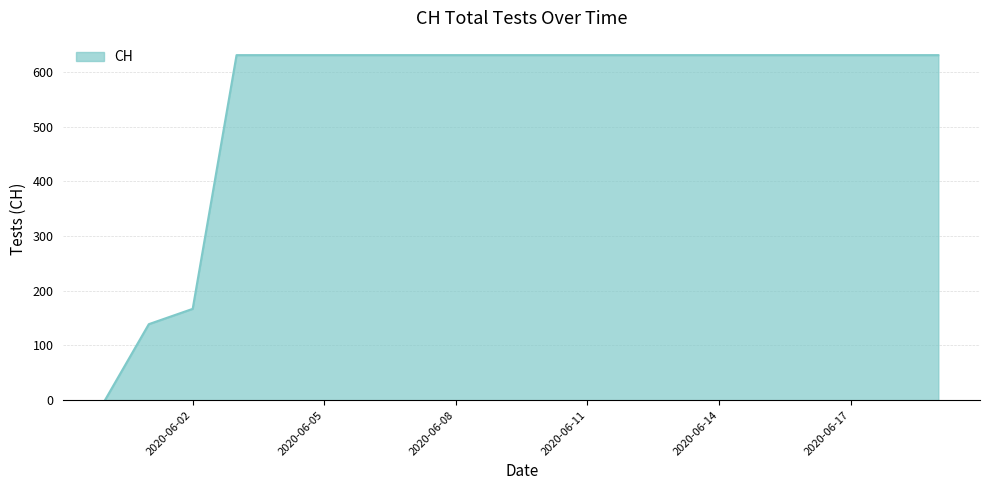

How many lines are shown in the chart?

1